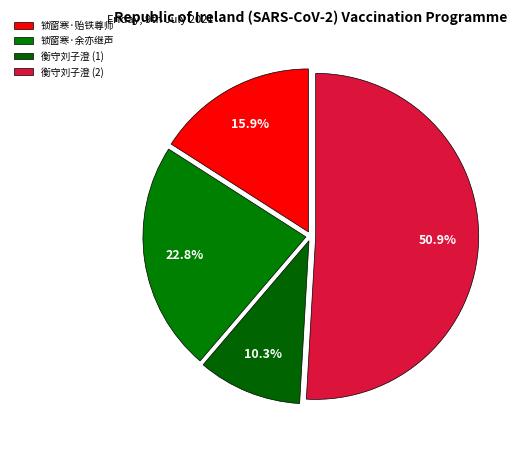

Is there a majority slice in this chart?

Yes